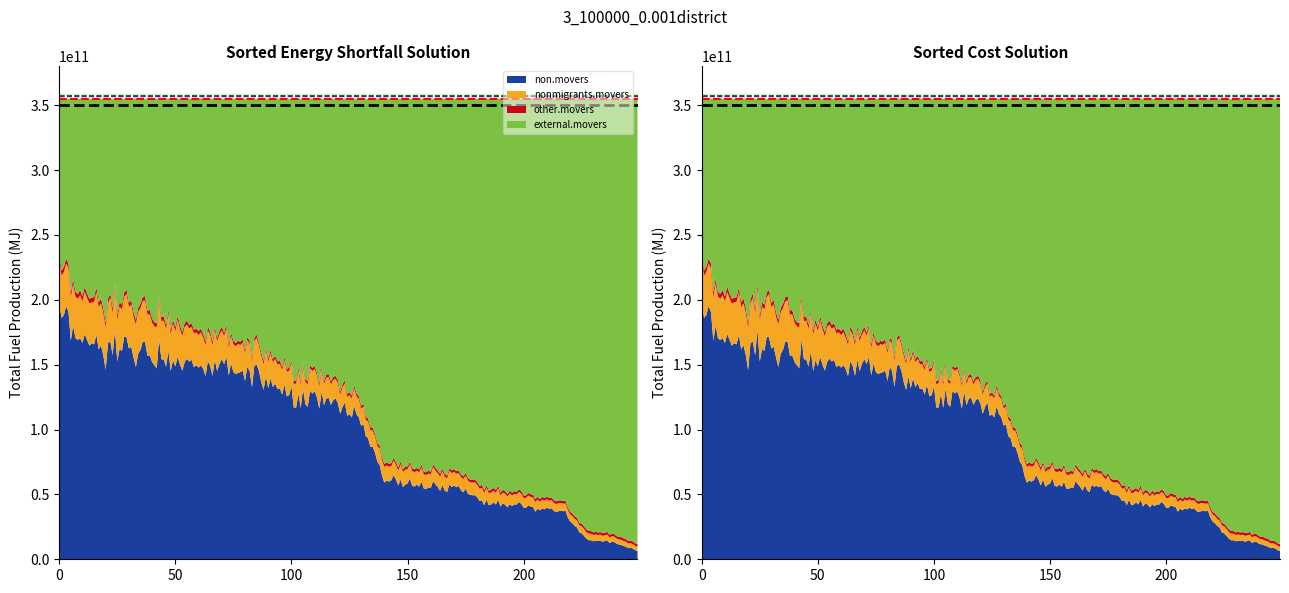

Reading right to left, what are all the values shown in this chart?

black ref: 350000000000	350000000000
red ref: 355000000000	355000000000
purple ref: 357000000000	357000000000
green ref: 358000000000	358000000000